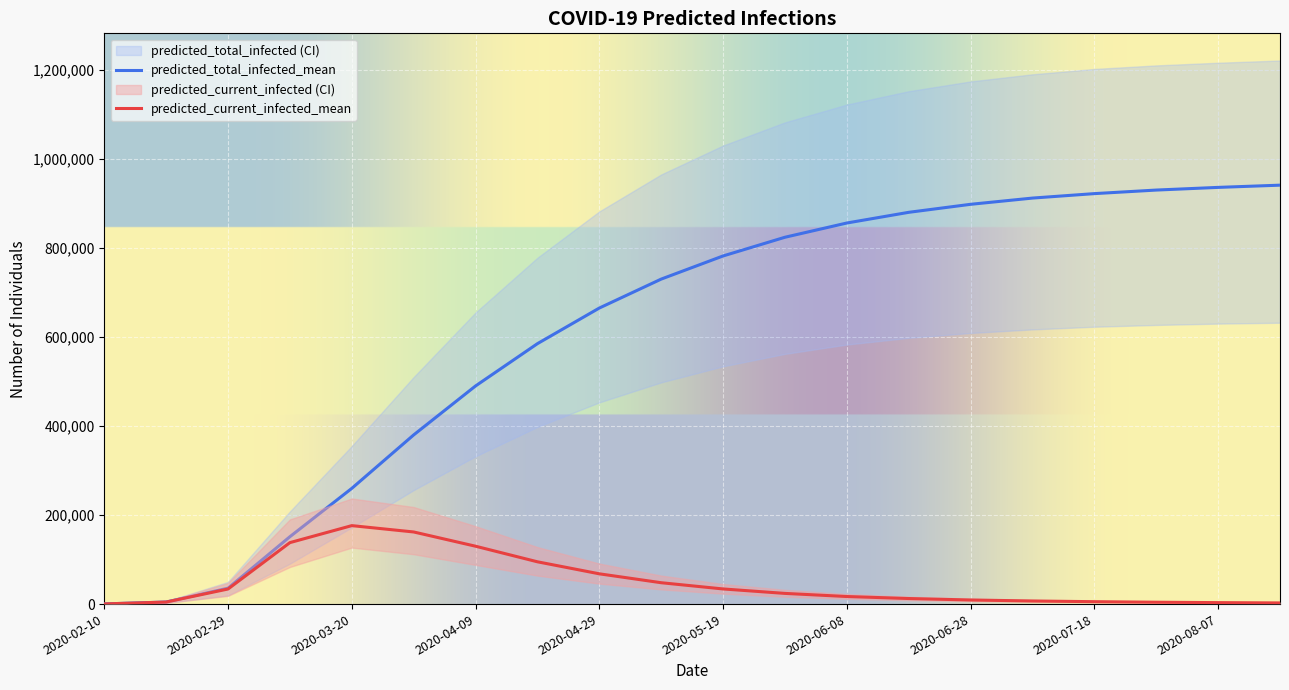

List the labels in order of predicted_total_infected_upper value, largest first.

2020-08-17, 2020-08-07, 2020-07-28, 2020-07-18, 2020-07-08, 2020-06-28, 2020-06-18, 2020-06-08, 2020-05-29, 2020-05-19, 2020-05-09, 2020-04-29, 2020-04-19, 2020-04-09, 2020-03-30, 2020-03-20, 2020-03-10, 2020-02-29, 2020-02-19, 2020-02-10